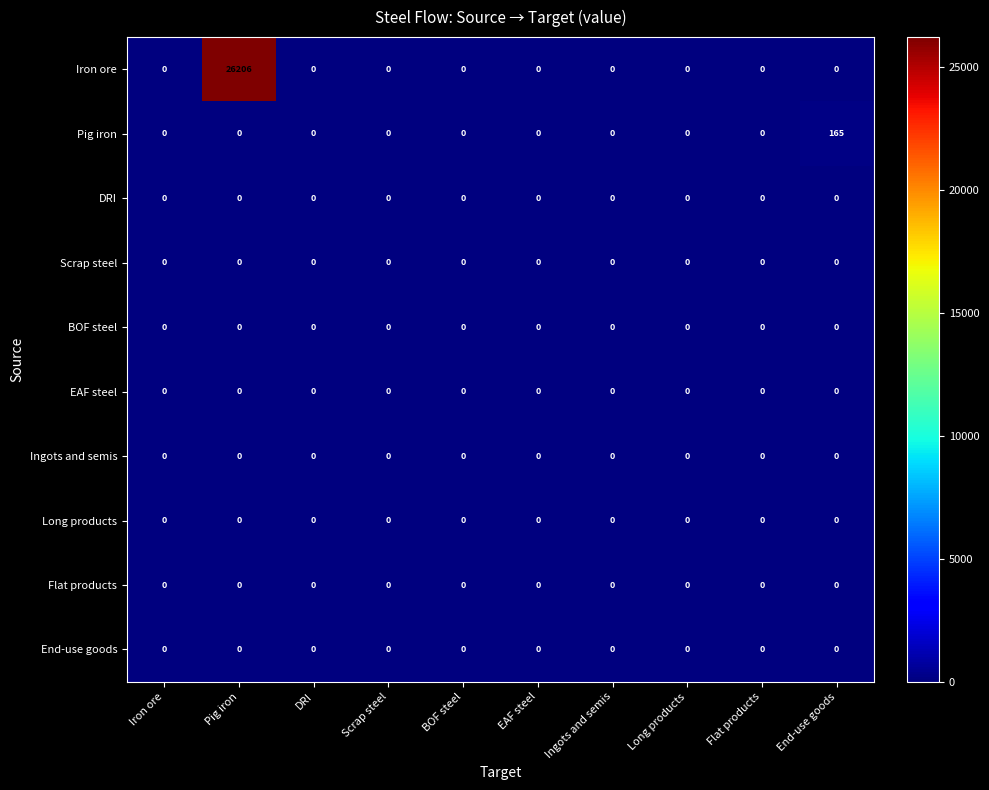

How many distinct data groups are displayed?

10